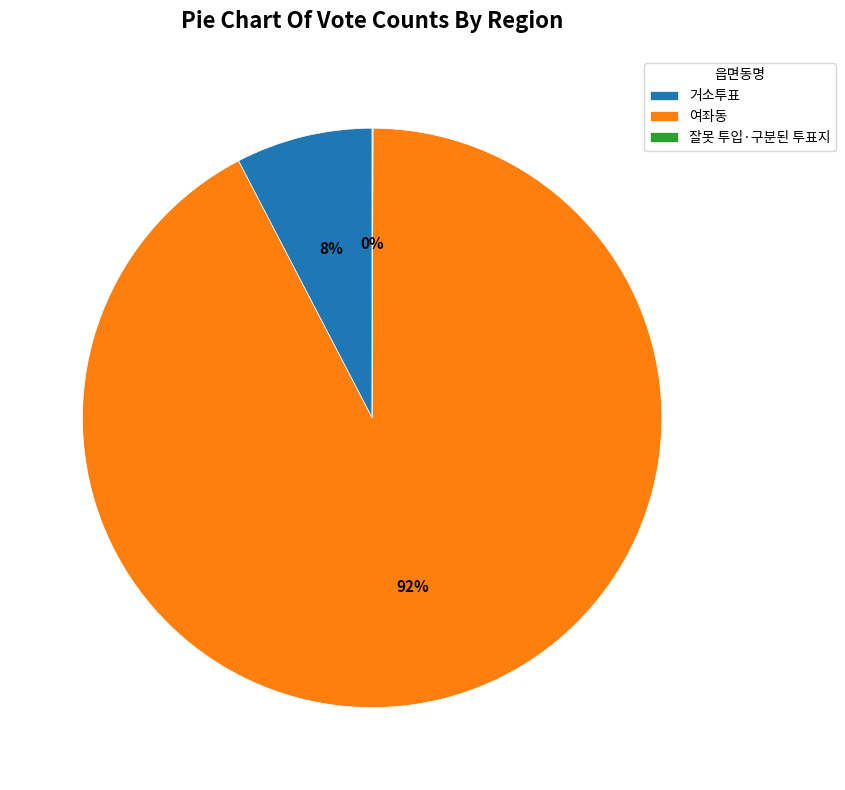

True or false: 여좌동 accounts for 99% of the total.

False